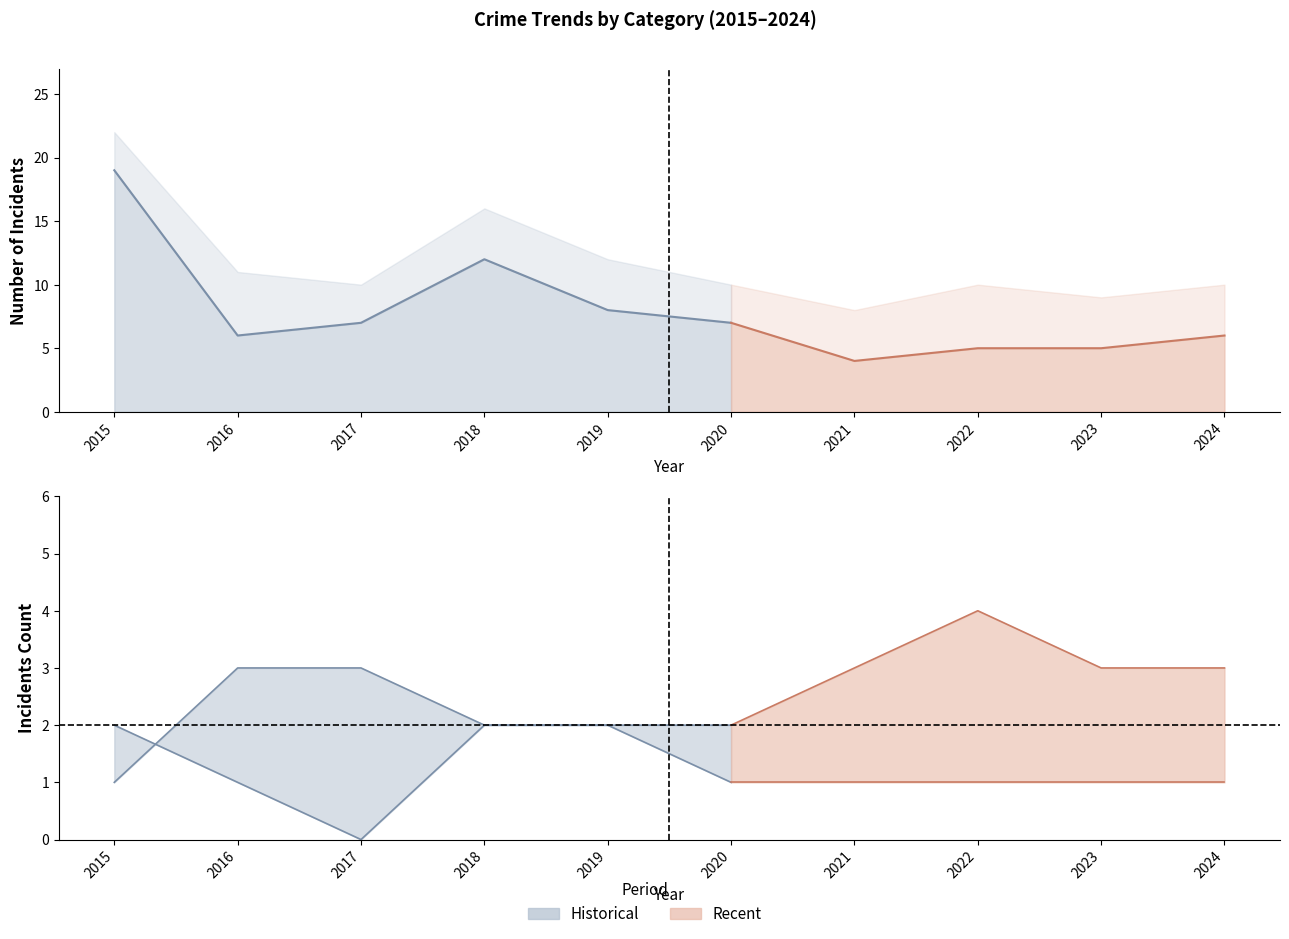

Reading left to right, list all the values displayed in this chart.

Aggravated Assault: 2015=2	2016=1	2017=0	2018=2	2019=2	2020=1	2021=1	2022=1	2023=1	2024=1
Aggravated Battery: 2015=1	2016=3	2017=3	2018=2	2019=2	2020=2	2021=3	2022=4	2023=3	2024=3
Robbery: 2015=19	2016=6	2017=7	2018=12	2019=8	2020=7	2021=4	2022=5	2023=5	2024=6
Total: 2015=22	2016=11	2017=10	2018=16	2019=12	2020=10	2021=8	2022=10	2023=9	2024=10